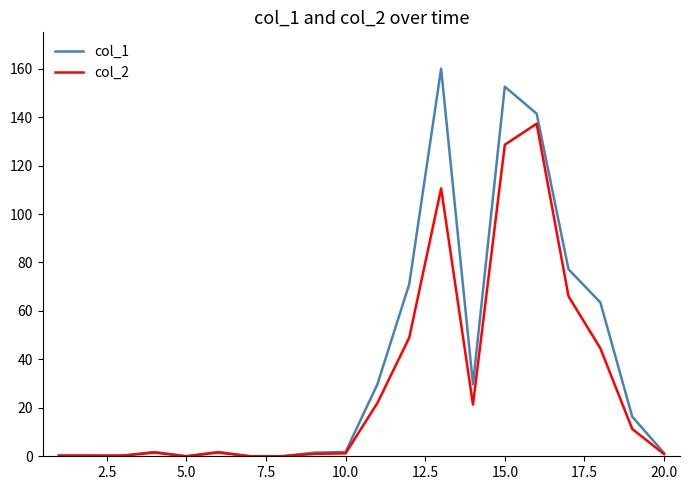

What is the sum of all col_1 values?

750.6